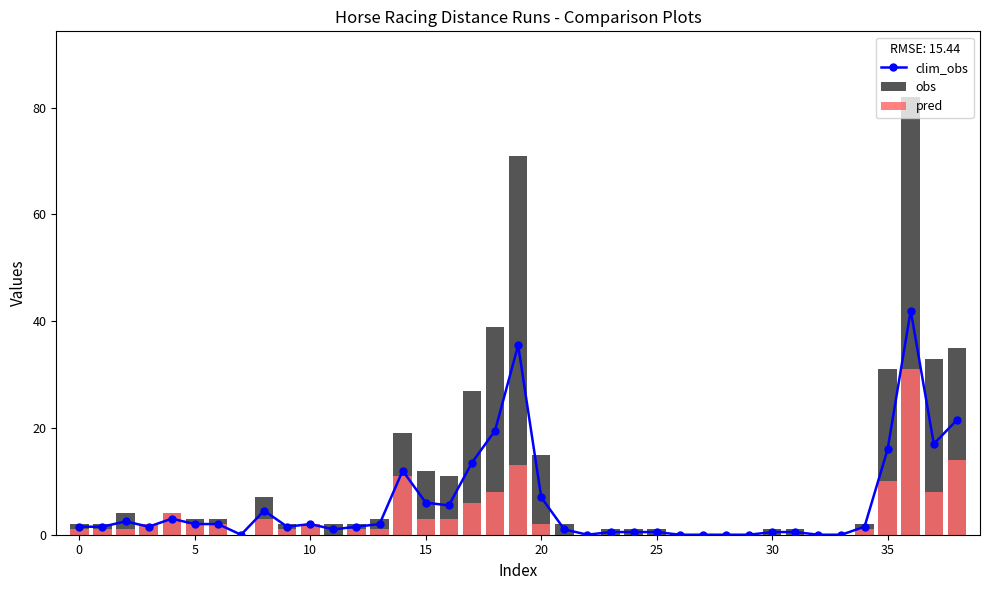

How many categories are shown in the chart?

39